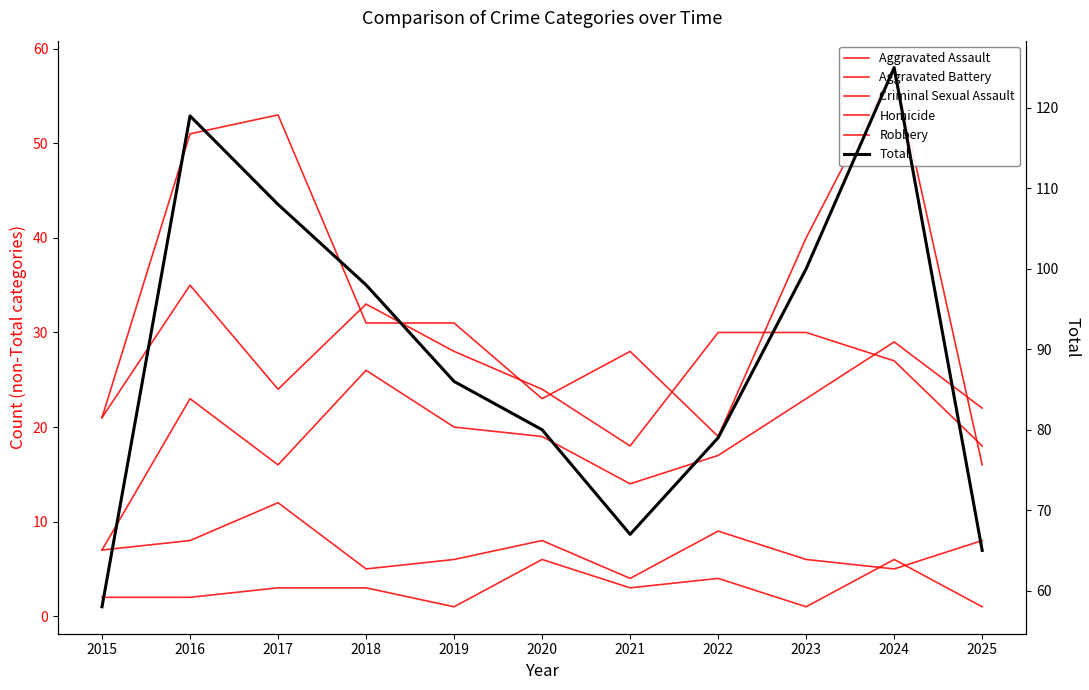

Which series has the largest total across all categories?

Total